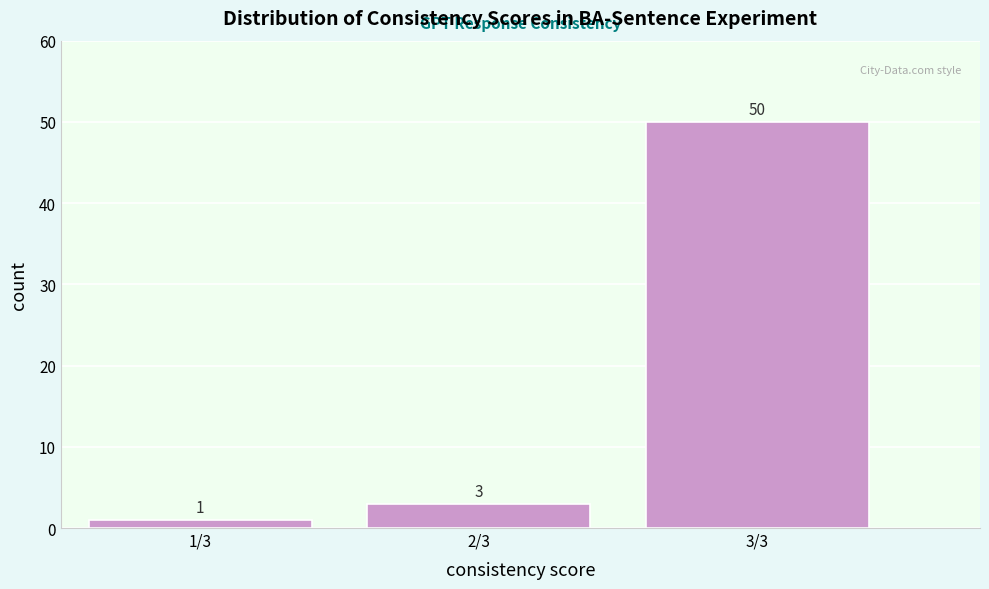

Reading left to right, transcribe all the data shown in this chart.

1/3=1	2/3=3	3/3=50